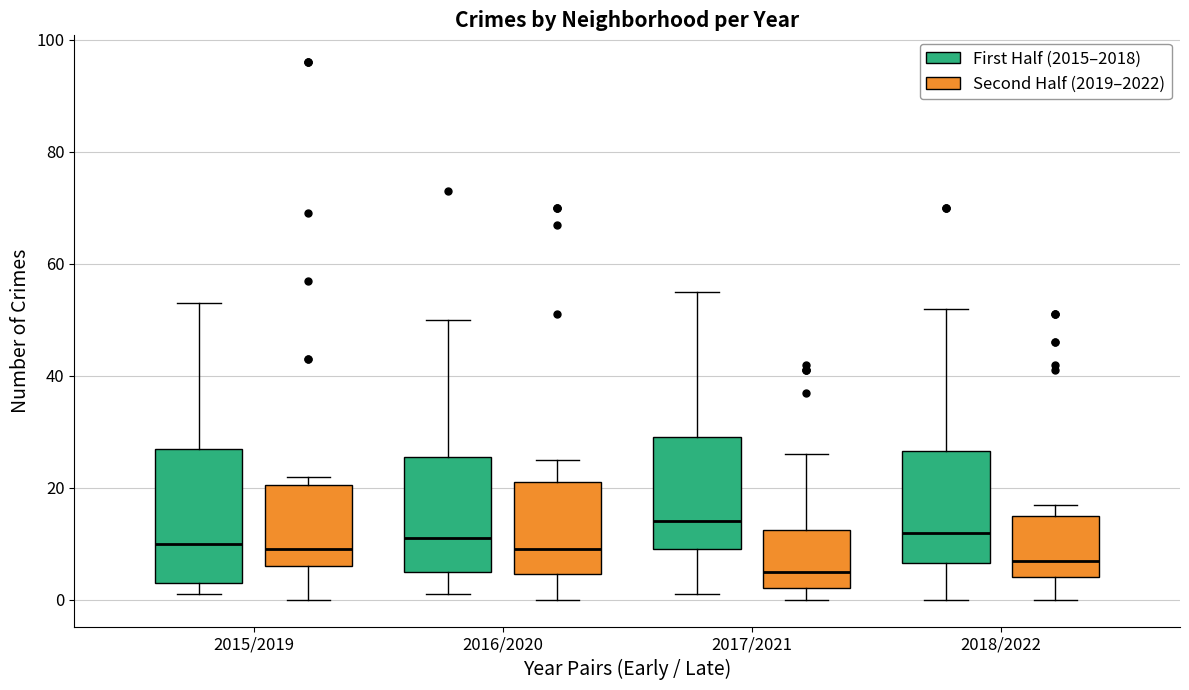

Reading left to right, read every box against the y-axis: the position of its median line, the range the box covers, and the ends of its whiskers. The values are not printed on the chart, so give them approximately, as read against the axis.

2015/2019 (First Half (2015–2018)): median 10, box 4 to 28, whiskers 2 to 54
2015/2019 (Second Half (2019–2022)): median 10, box 6 to 20, whiskers 0 to 22
2016/2020 (First Half (2015–2018)): median 12, box 6 to 26, whiskers 2 to 50
2016/2020 (Second Half (2019–2022)): median 10, box 4 to 22, whiskers 0 to 26
2017/2021 (First Half (2015–2018)): median 14, box 10 to 30, whiskers 2 to 56
2017/2021 (Second Half (2019–2022)): median 6, box 2 to 12, whiskers 0 to 26
2018/2022 (First Half (2015–2018)): median 12, box 6 to 26, whiskers 0 to 52
2018/2022 (Second Half (2019–2022)): median 8, box 4 to 16, whiskers 0 to 18